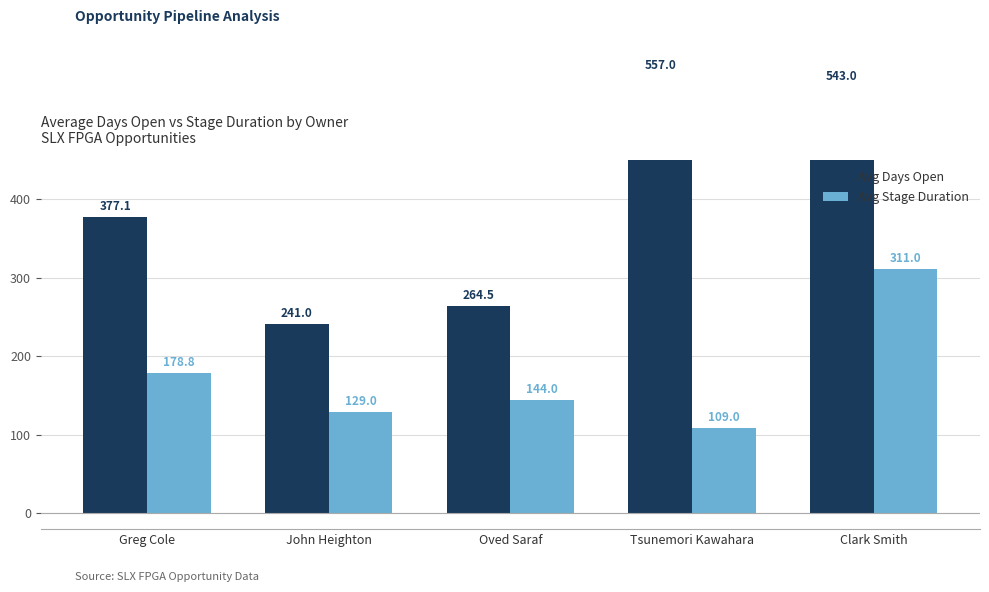

Is it true that Avg Days Open equals 543.0 at Clark Smith?

True